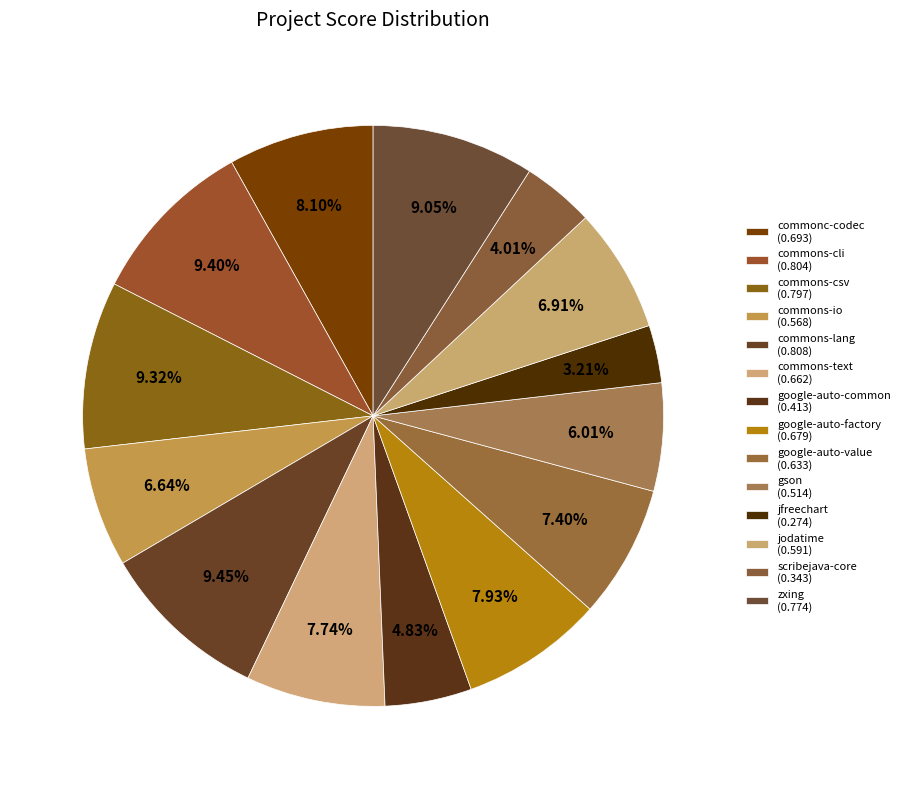

How many segments does this pie chart have?

14